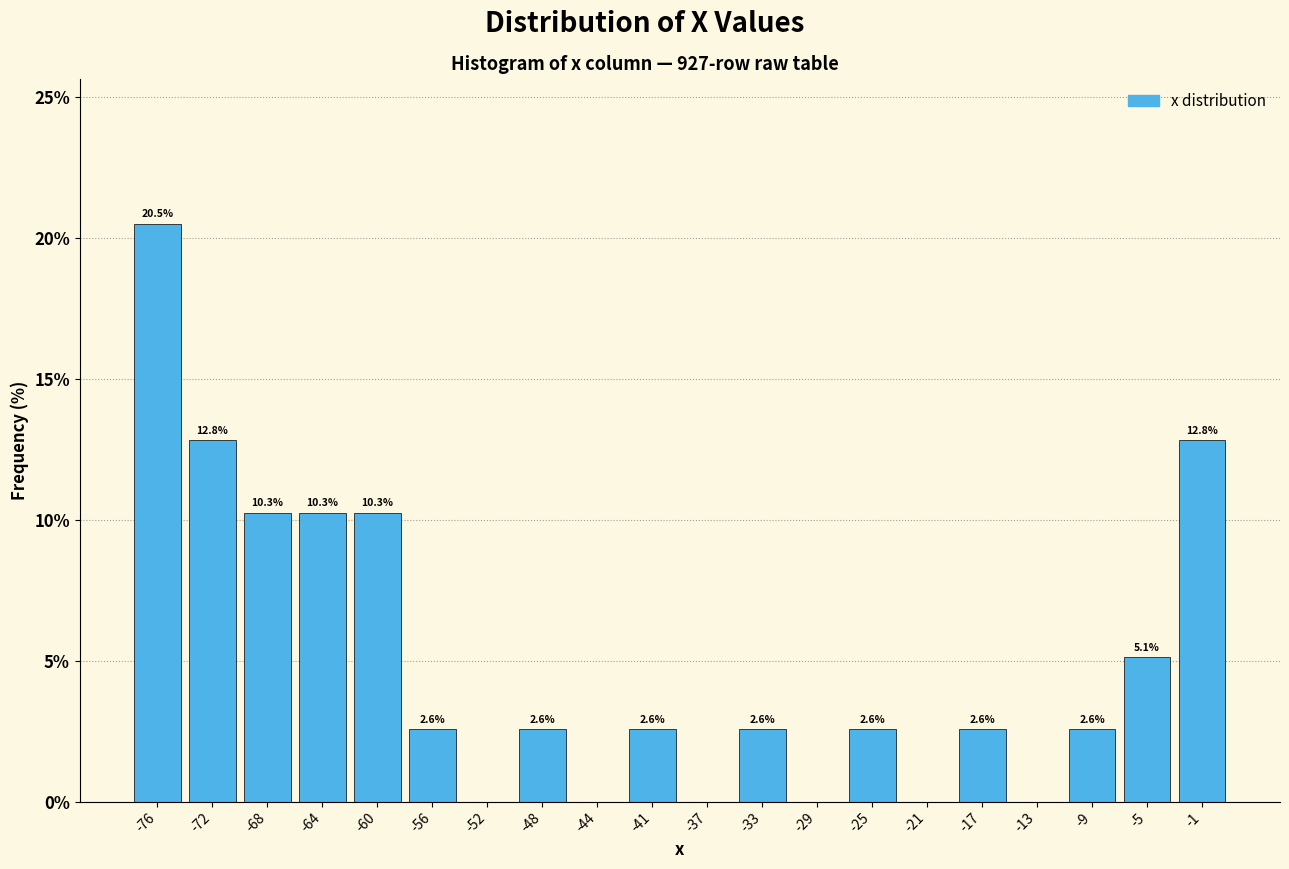

Reading left to right, what are all the values shown in this chart?

-76=20.5	-72=12.8	-68=10.3	-64=10.3	-60=10.3	-56=2.6	-52=0.0	-48=2.6	-44=0.0	-41=2.6	-37=0.0	-33=2.6	-29=0.0	-25=2.6	-21=0.0	-17=2.6	-13=0.0	-9=2.6	-5=5.1	-1=12.8